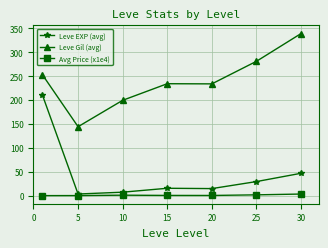

Which series has the largest total across all categories?

Leve Gil (avg)